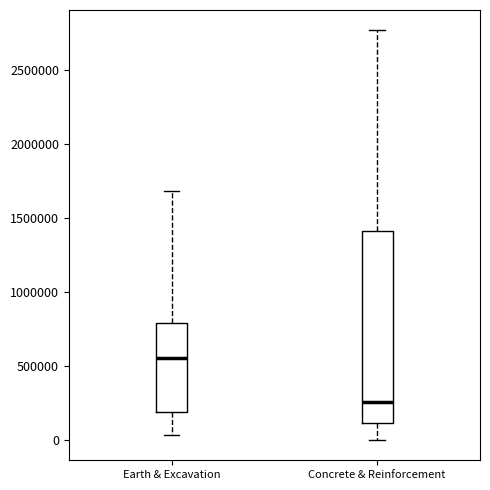

Reading left to right, read every box against the y-axis: the position of its median line, the range the box covers, and the ends of its whiskers. The values are not printed on the chart, so give them approximately, as read against the axis.

Earth & Excavation: median 550000, box 200000 to 800000, whiskers 50000 to 1700000
Concrete & Reinforcement: median 250000, box 100000 to 1400000, whiskers 0 to 2750000